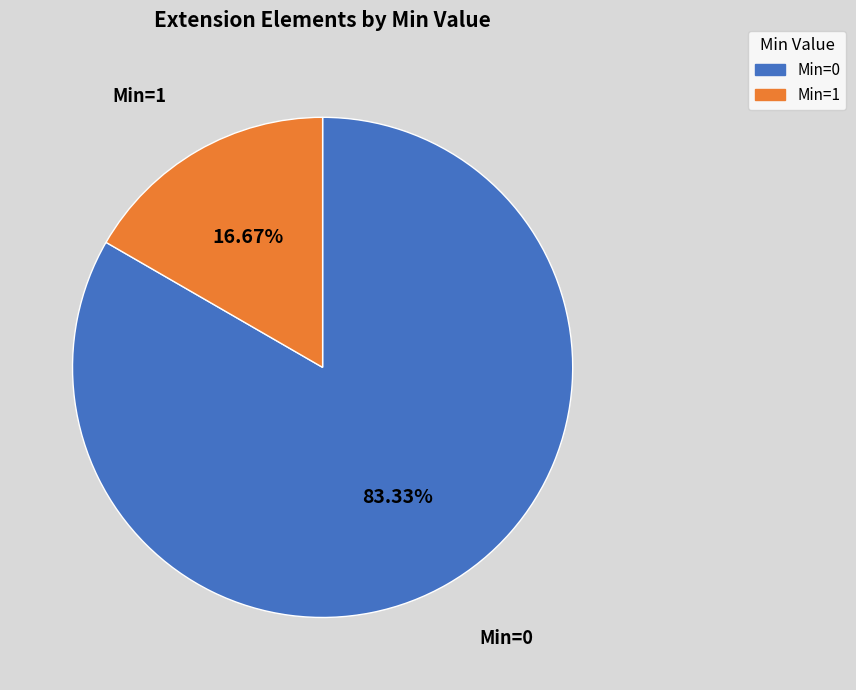

To the nearest percent, what is the average slice percentage?

50%